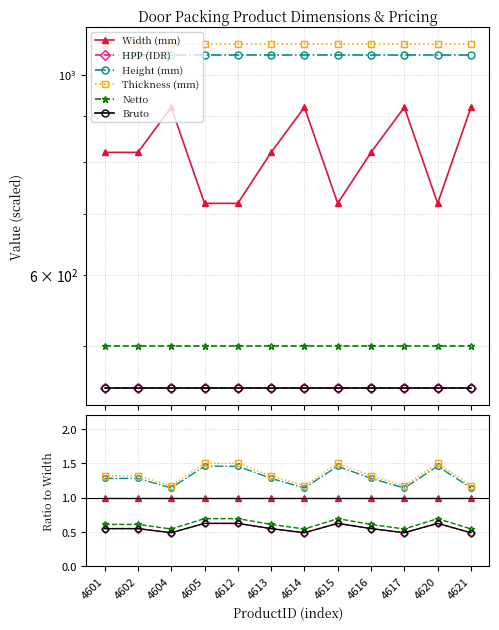

How many interior local valleys does the Thickness (mm) series have?

3